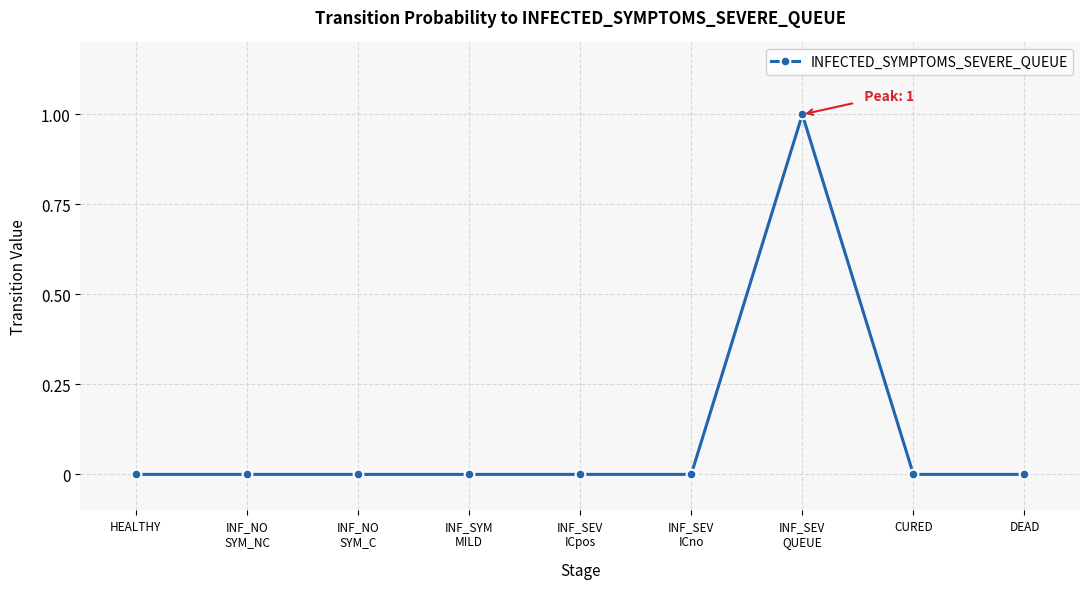

The value at HEALTHY is 0. True or false?

True